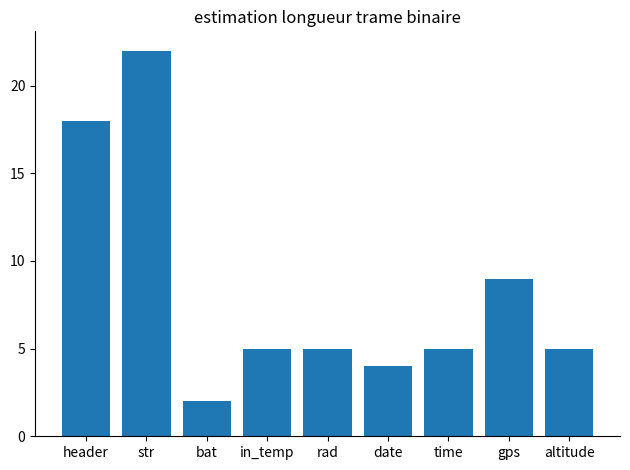

At which category does the chart reach its minimum across all series?

bat